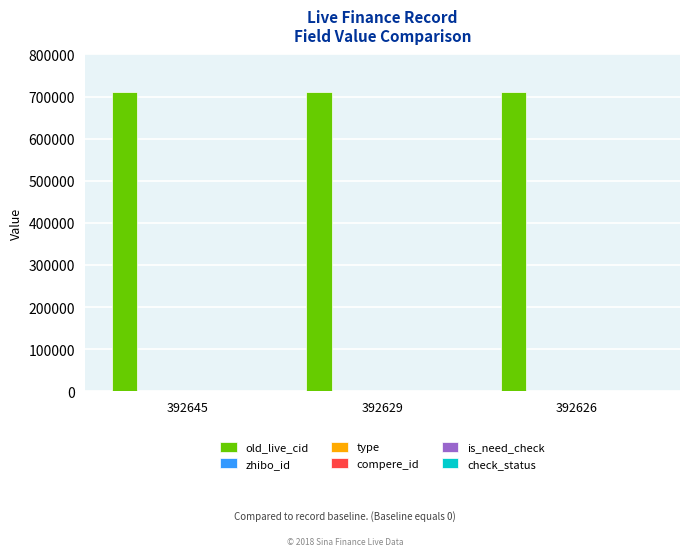

What is the difference between the highest and lowest values at 392629?

711306